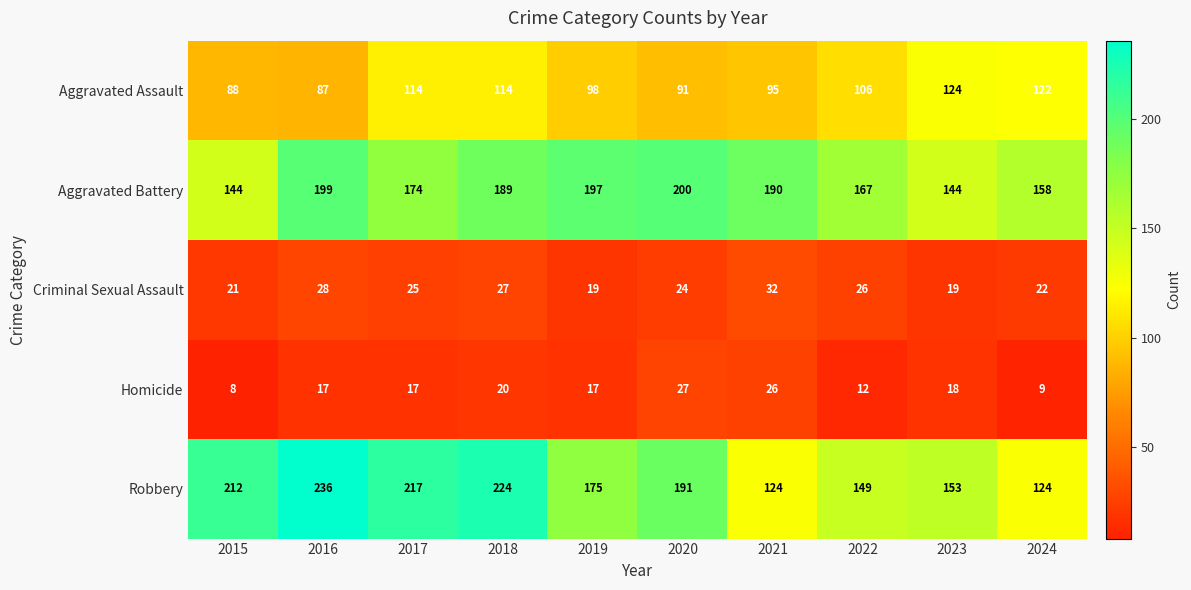

What is the minimum value shown in the chart?

8